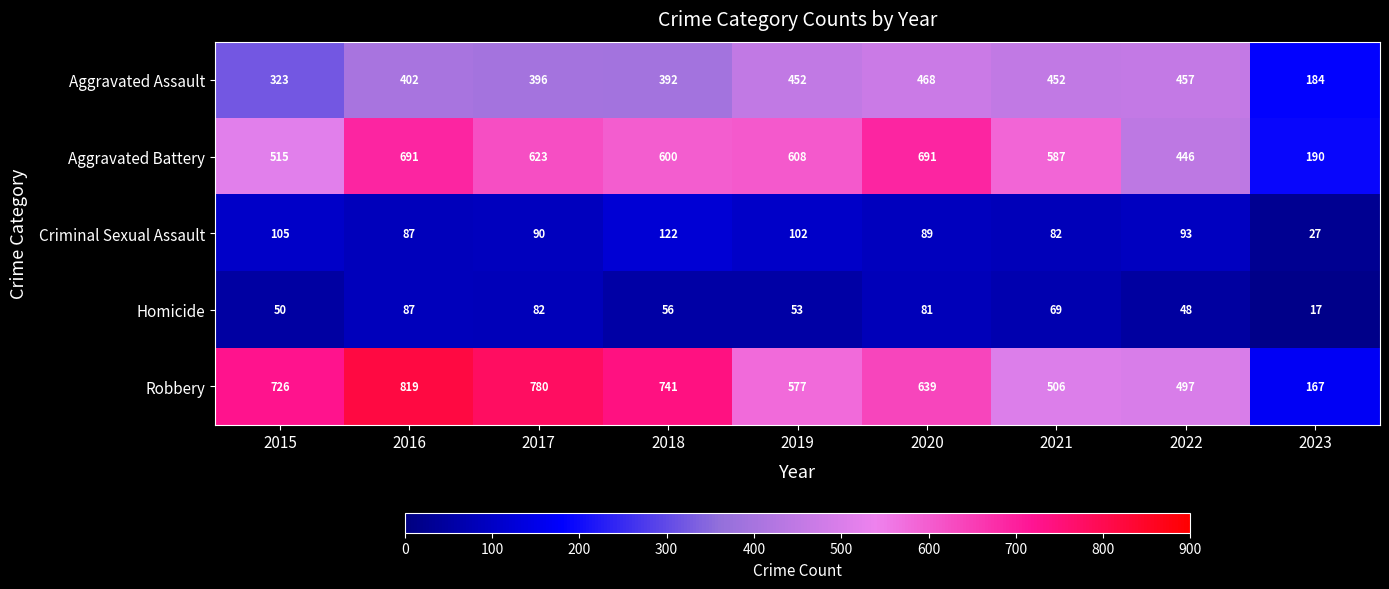

What is the spread (max minus min) of values at 2020?

610